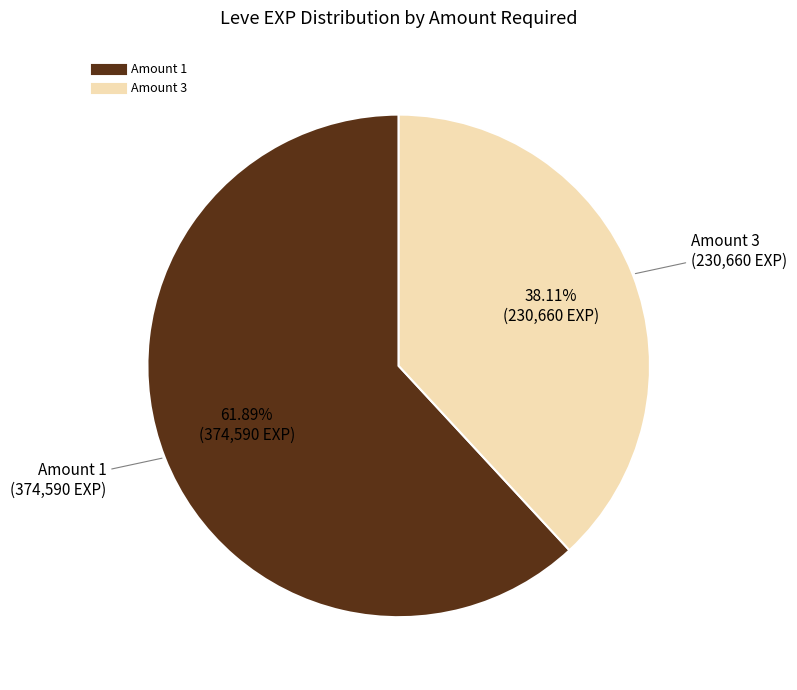

Does any single category account for the majority?

Yes